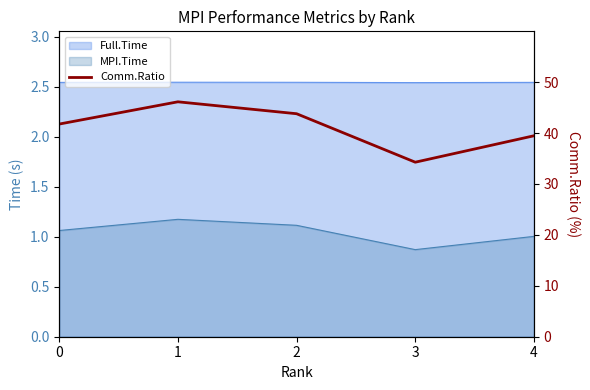

Which category has the highest value across all series?

1